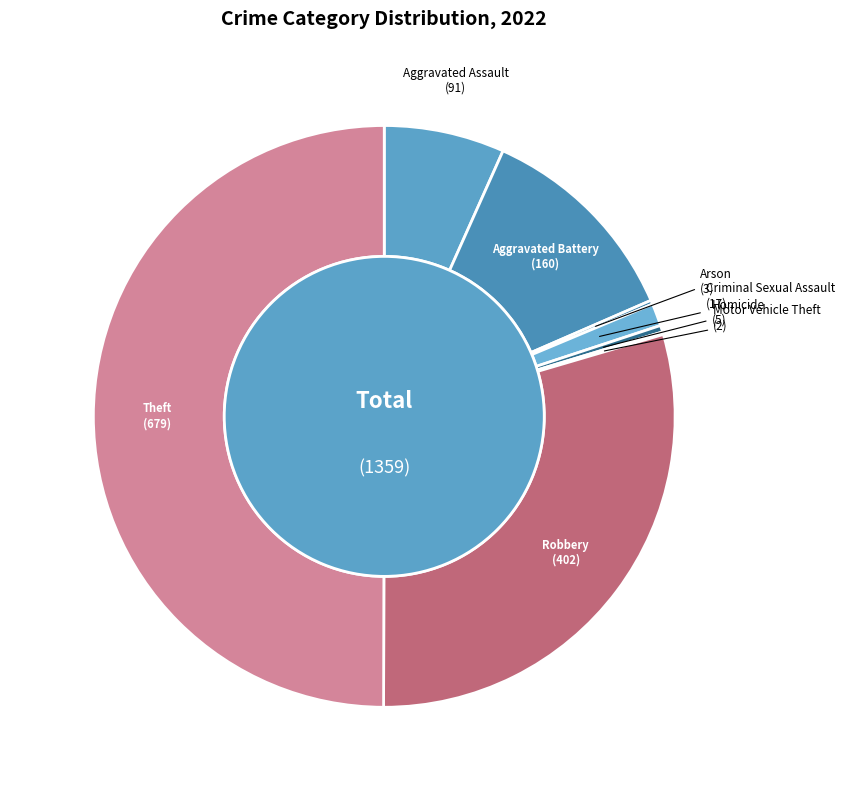

What is the largest slice in the pie chart?

Theft